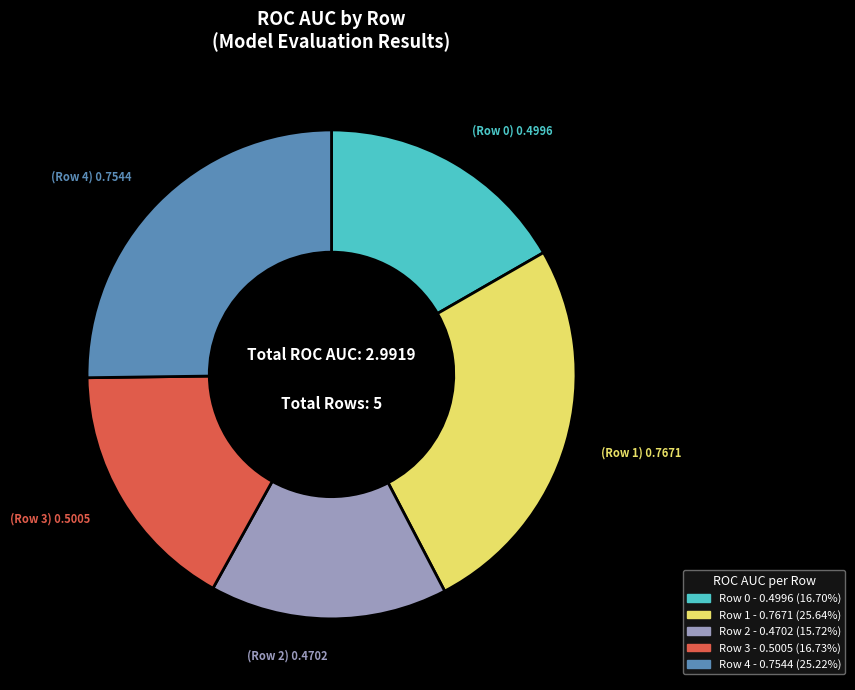

Does Row 3 represent more than half of the total?

No